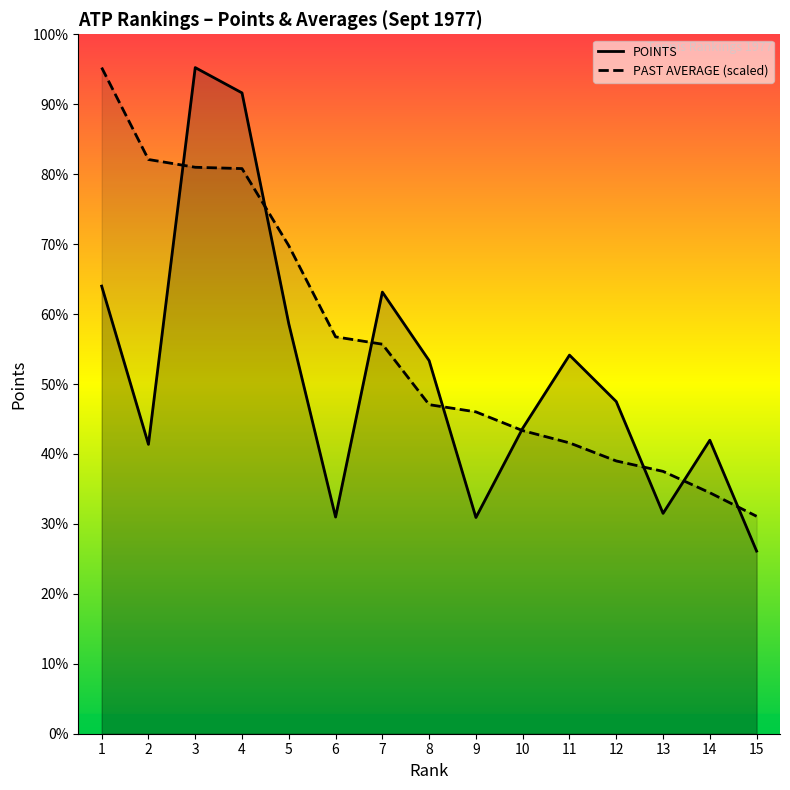

Reading left to right, transcribe all the data shown in this chart.

POINTS (line): 973.0	629.0	1448.0	1393.0	891.0	471.0	960.0	811.0	470.0	664.0	823.0	722.0	479.0	638.0	397.0
PAST AVERAGE (scaled): 1448.0	1248.2	1231.3	1228.5	1060.8	862.7	846.8	715.3	699.6	658.9	632.2	592.9	570.3	523.9	472.7